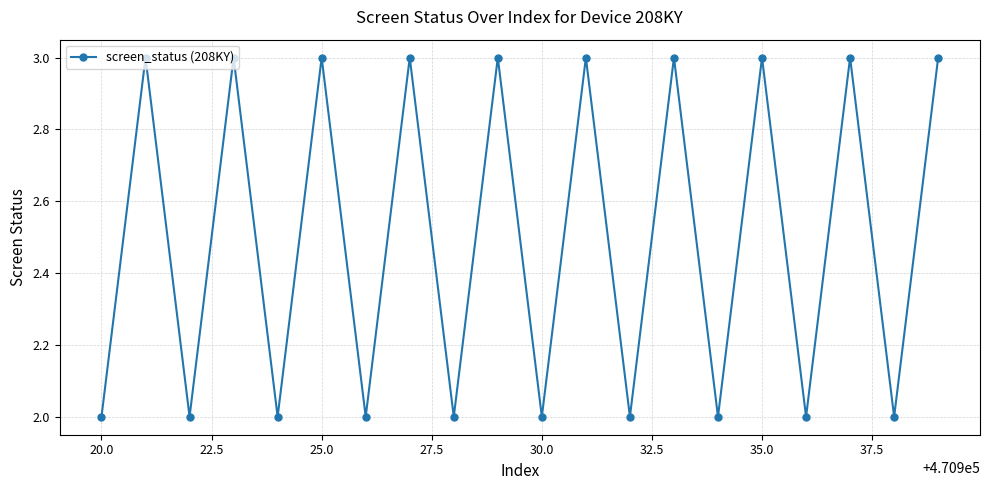

What is the value of the 20th point from the left?

3